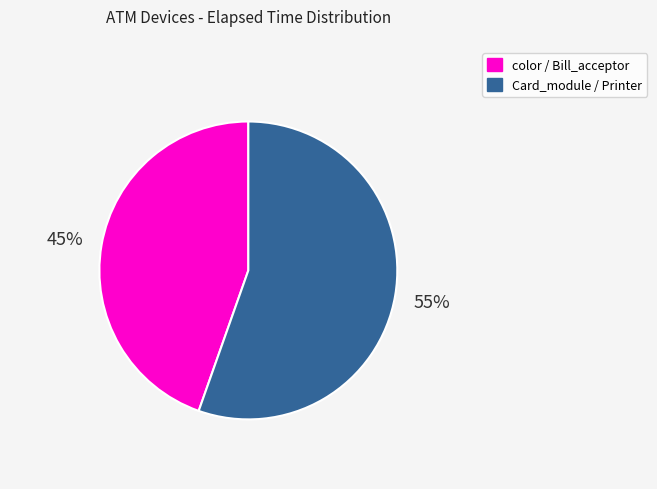

To the nearest percent, what is the average slice percentage?

50%